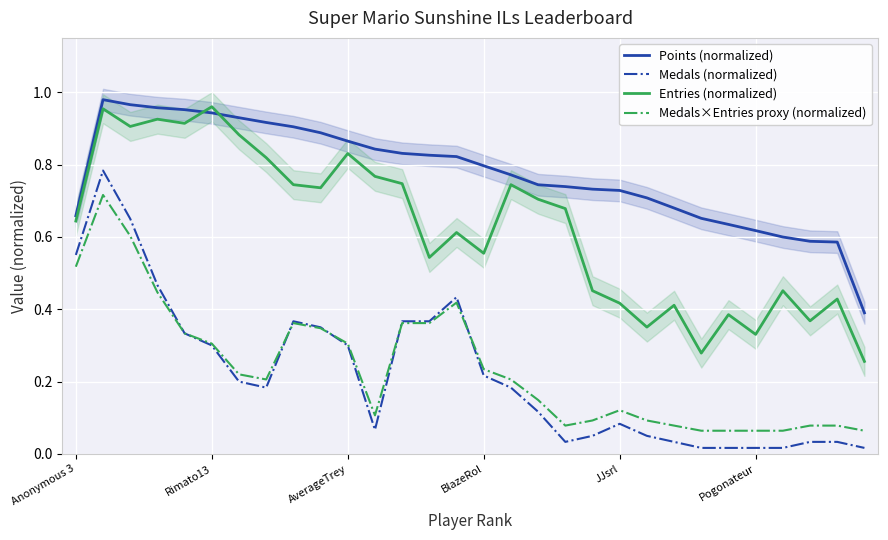

At which label is Points (normalized) closest to 0?

29